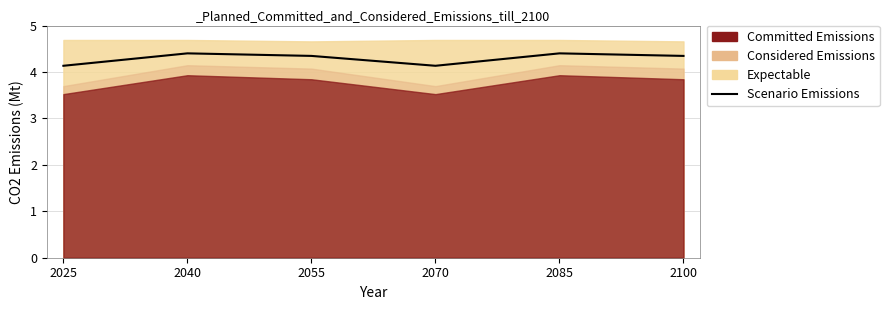

The value at 2040 is 4.4. True or false?

True